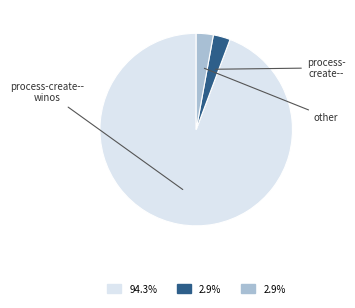

Does any single category account for the majority?

Yes